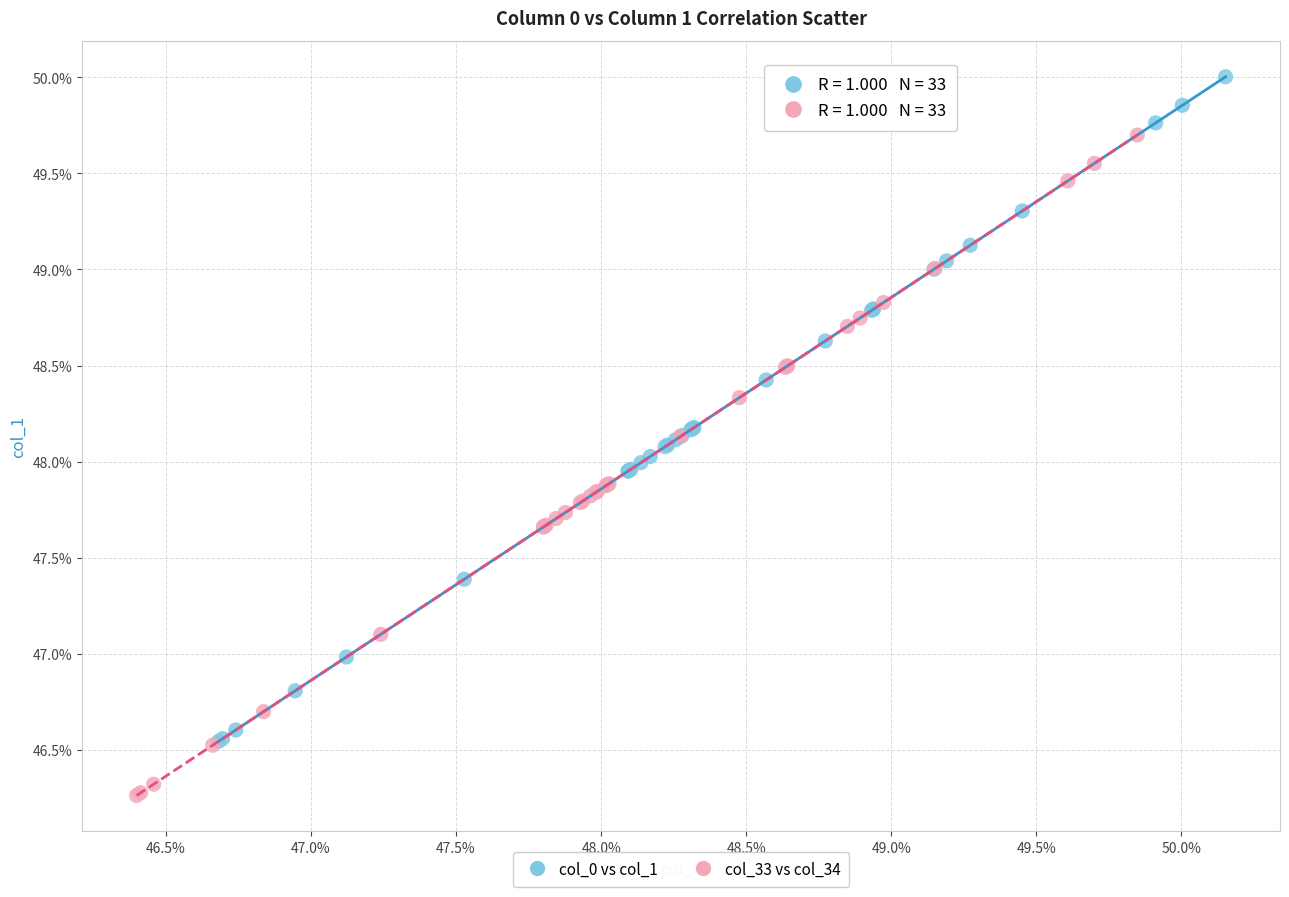

What are all the series names shown in the legend?

col_0 vs col_1, col_33 vs col_34